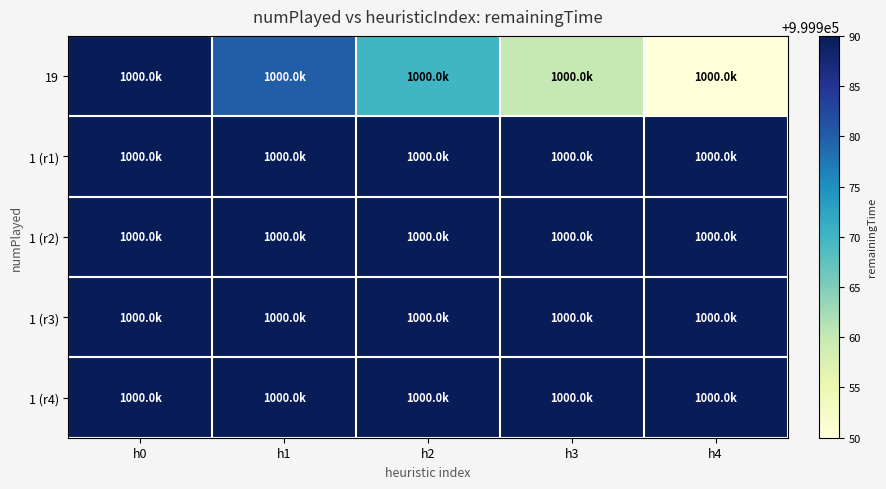

Which label corresponds to the smallest value in the chart?

h4